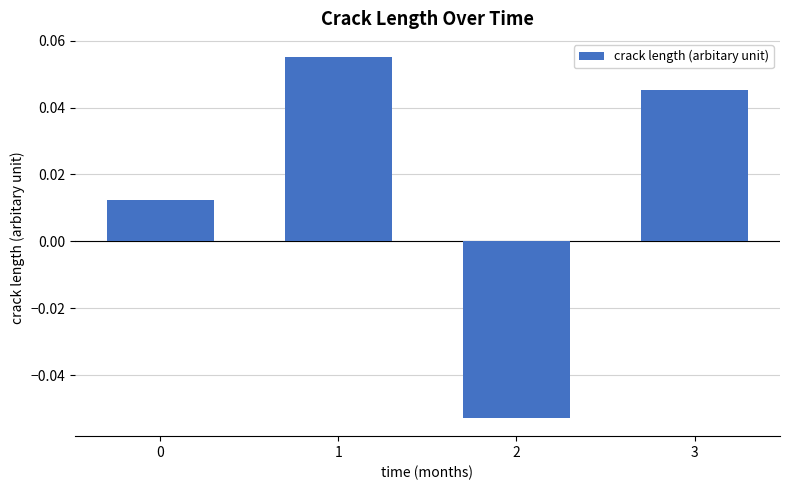

The chart shows a value of 0.1 at 3. True or false?

False